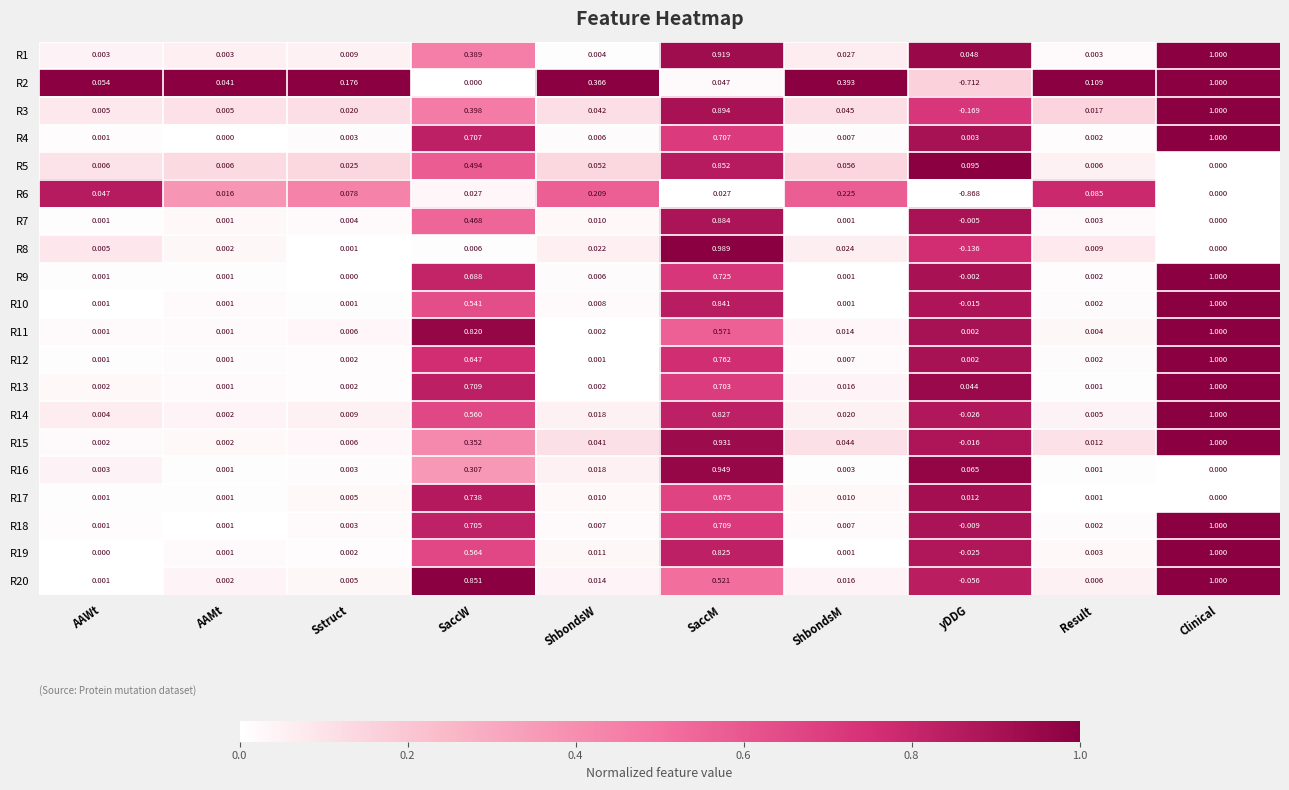

Which series has the widest spread of values?

R2